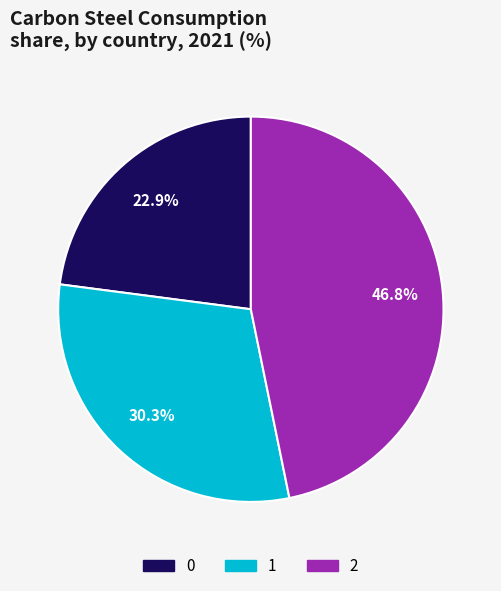

How many segments does this pie chart have?

3